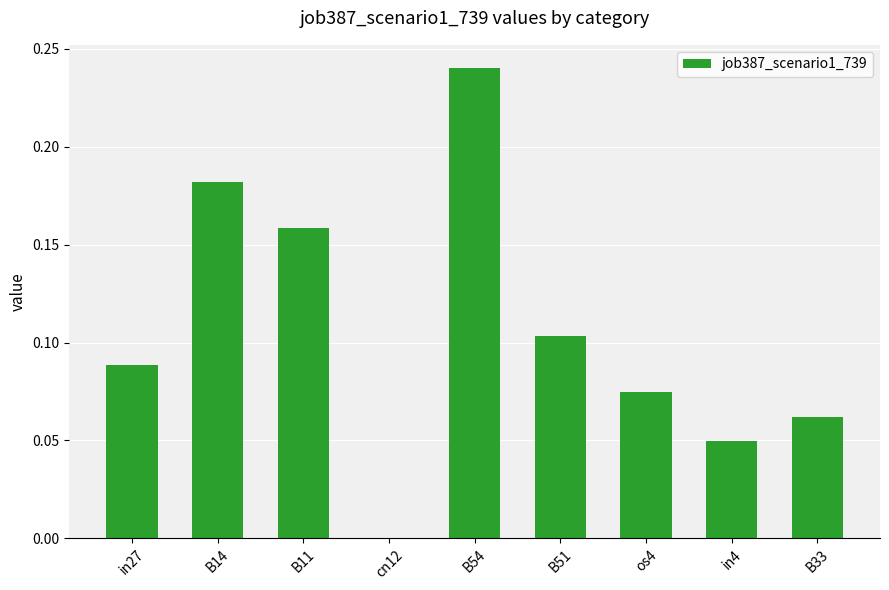

At which label is the value closest to 0?

cn12